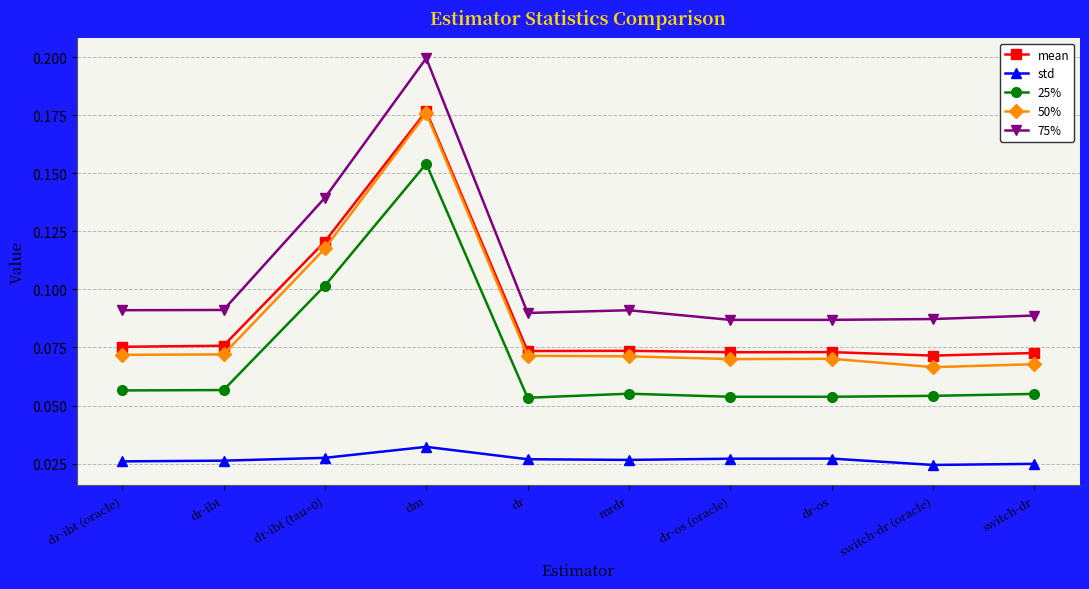

Does the chart display data point markers on the line(s)?

Yes